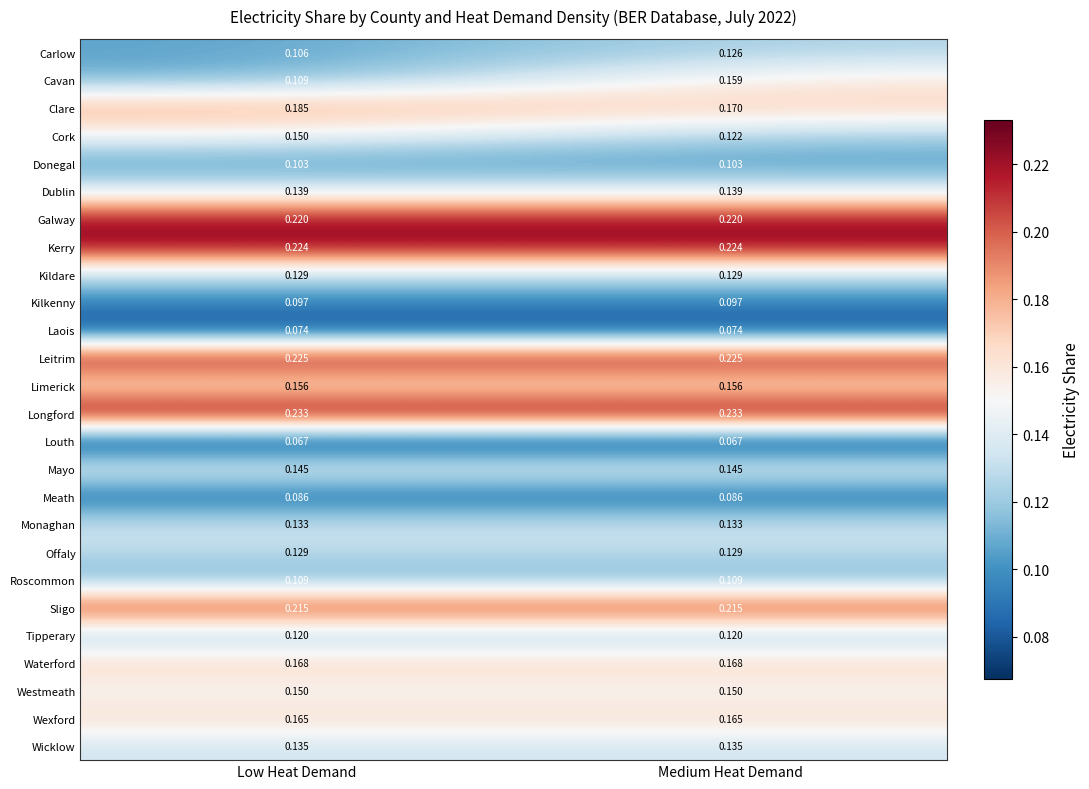

At which label does Clare reach its minimum?

Medium Heat Demand